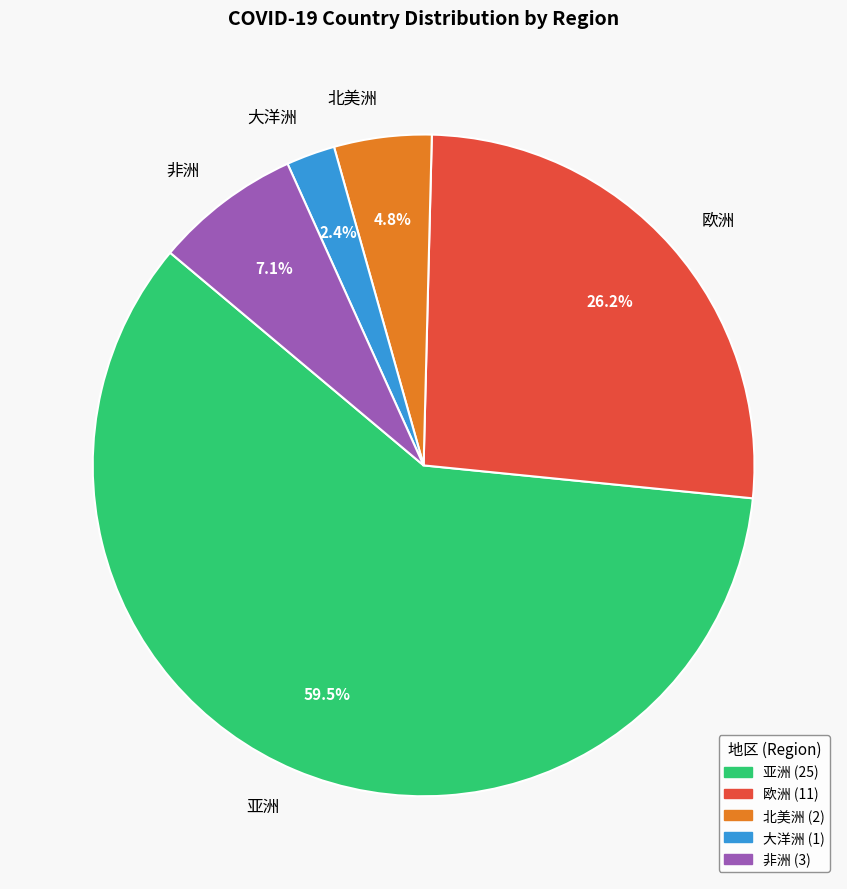

Which has a higher value, 大洋洲 or 欧洲?

欧洲